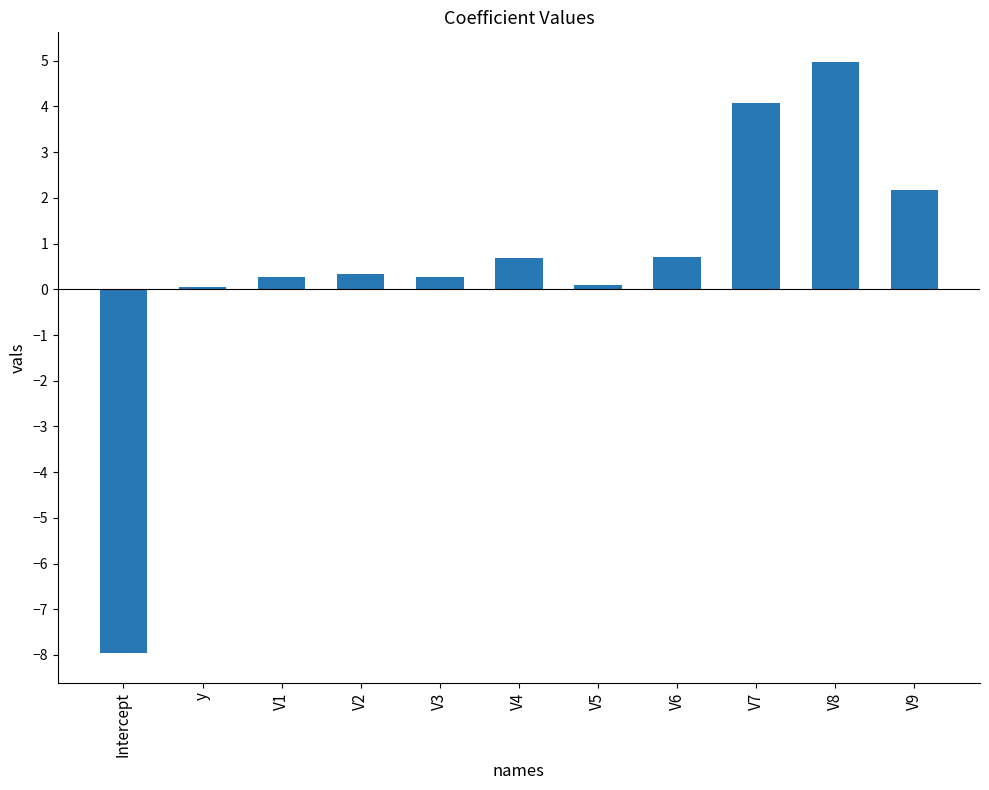

Is it true that the value at V8 is 2.0?

False